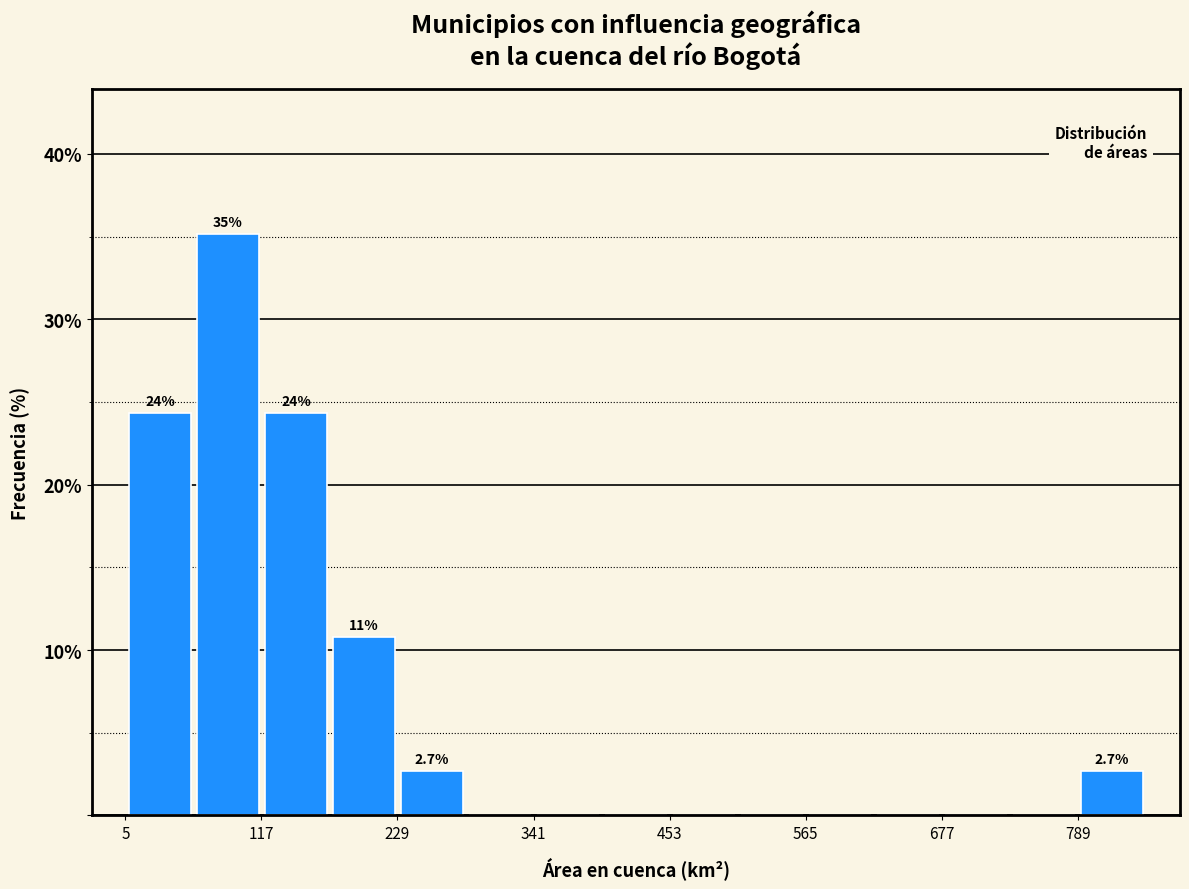

Read against the x-axis, roughly where is the centre of the tallest bar?

80